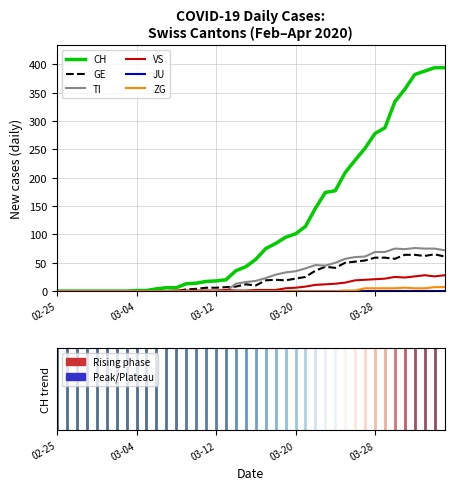

How many lines are shown in the chart?

6